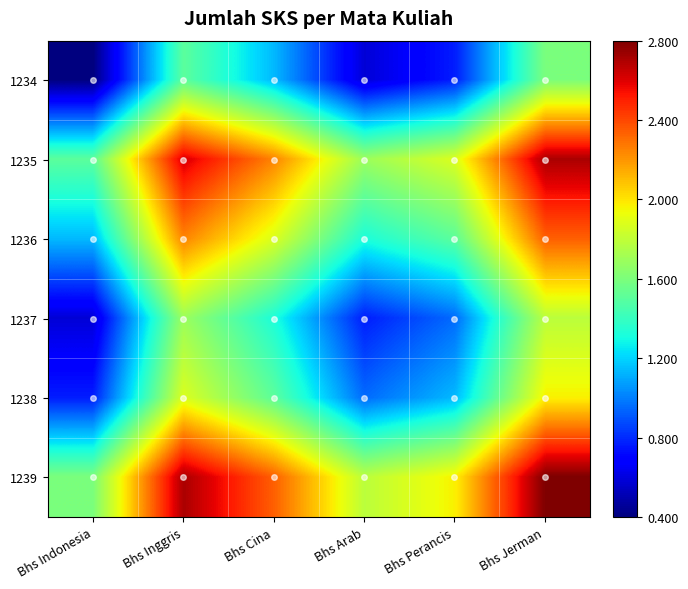

Which has a higher value, Bhs Arab or Bhs Perancis?

Bhs Perancis